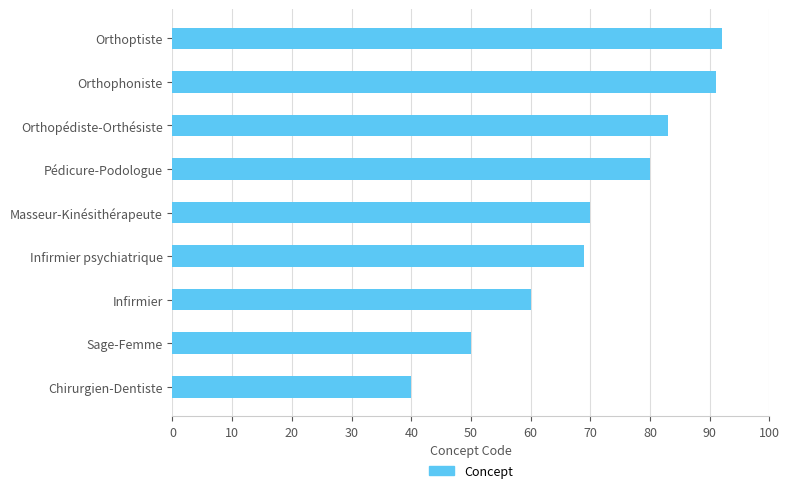

What is the greatest value displayed?

92